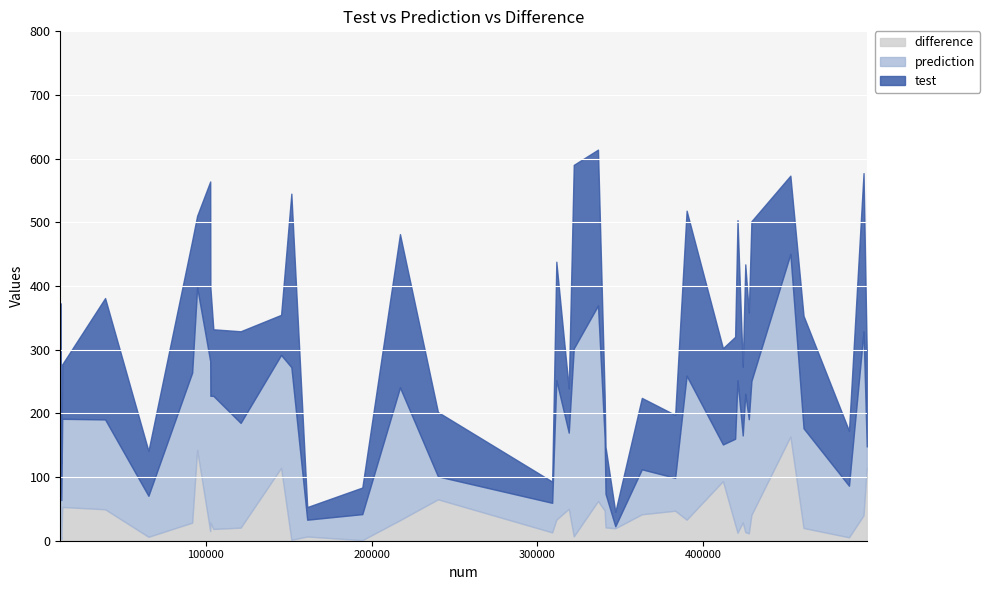

At how many categories does at least one series exceed 201?

15